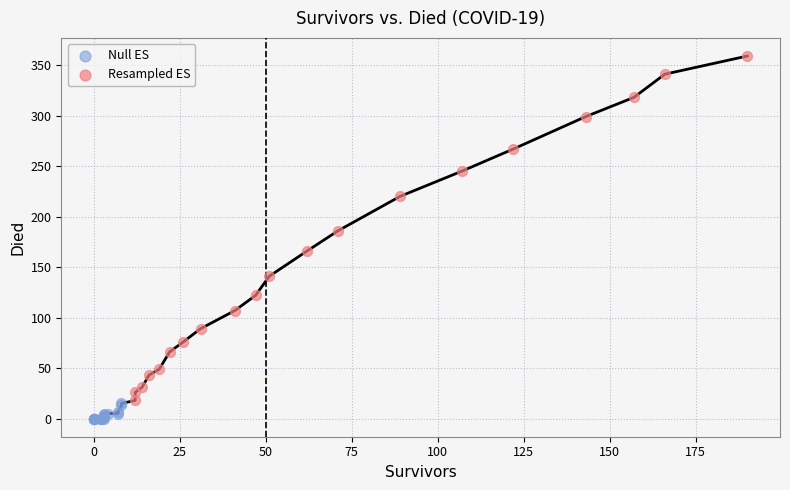

Which series reaches the maximum Y coordinate?

Resampled ES